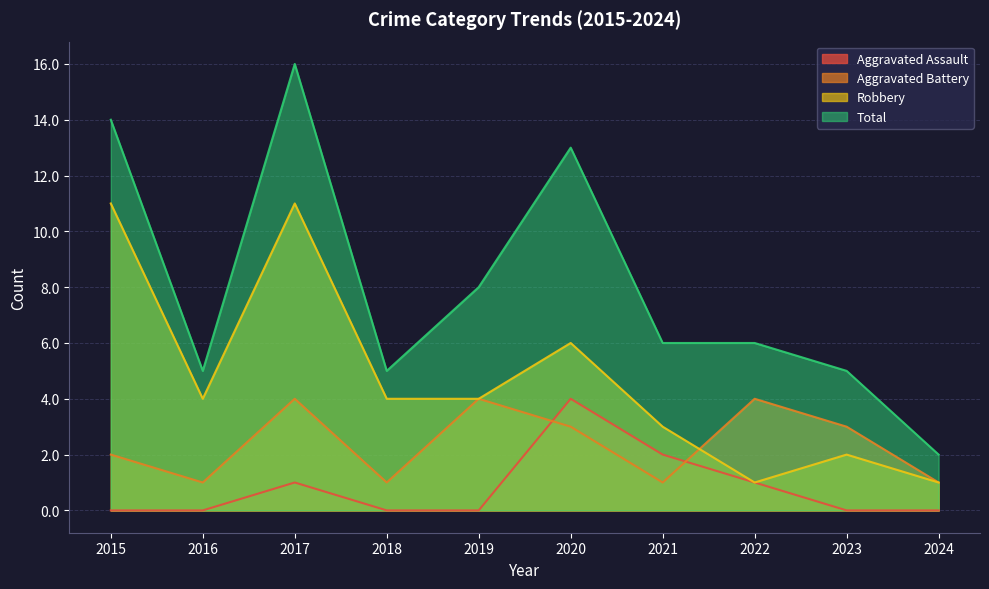

Which category has the highest value in the Aggravated Assault series?

2020